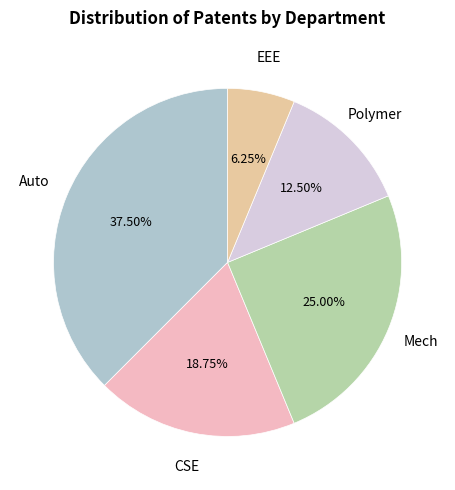

Count the number of slices in the pie.

5